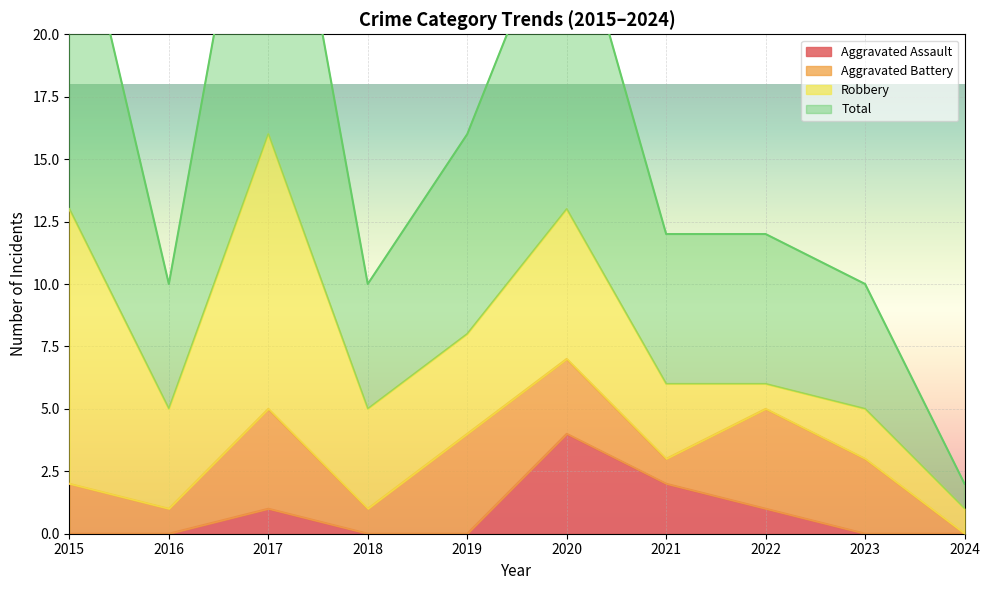

What is the difference between the highest and lowest values at 2018?

10